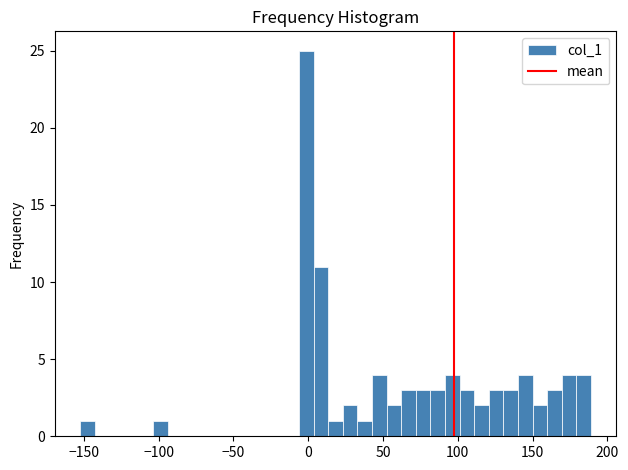

Read against the x-axis, roughly where is the centre of the tallest bar?

0